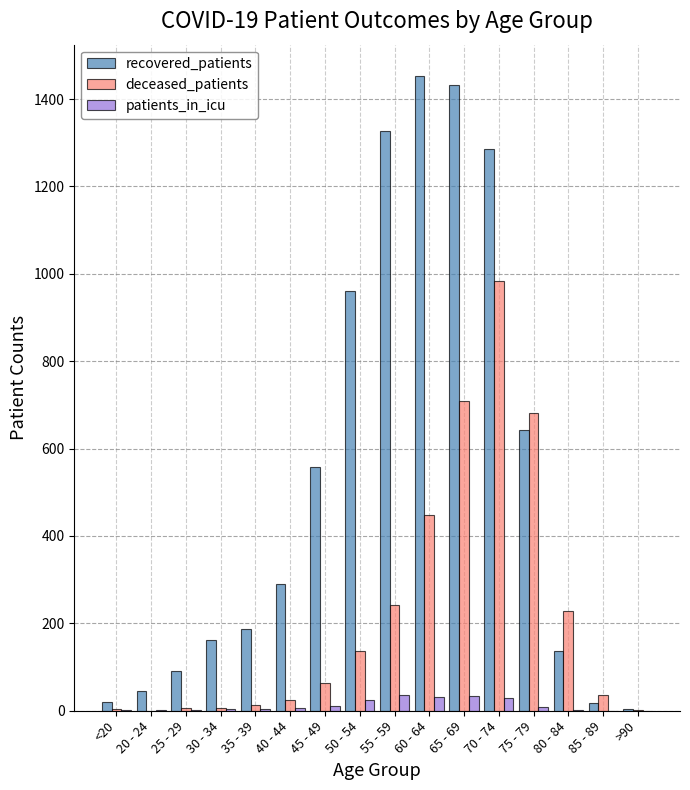

What are all the series names shown in the legend?

recovered_patients, deceased_patients, patients_in_icu